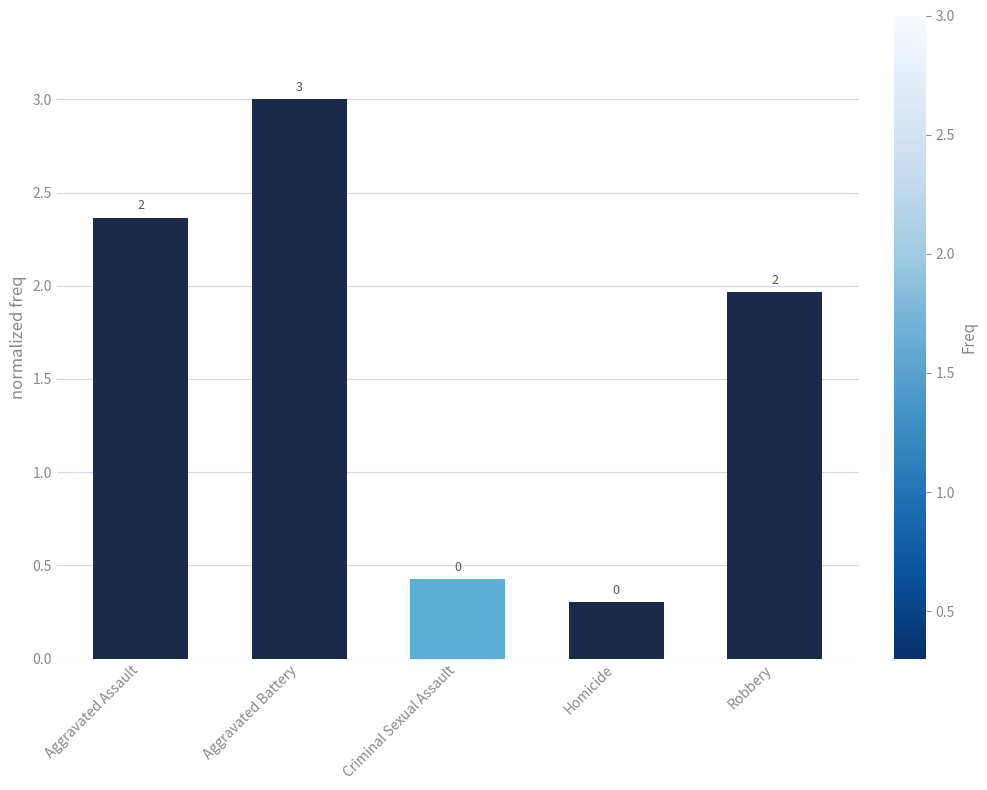

Is it true that the value at Robbery is 2.9?

False